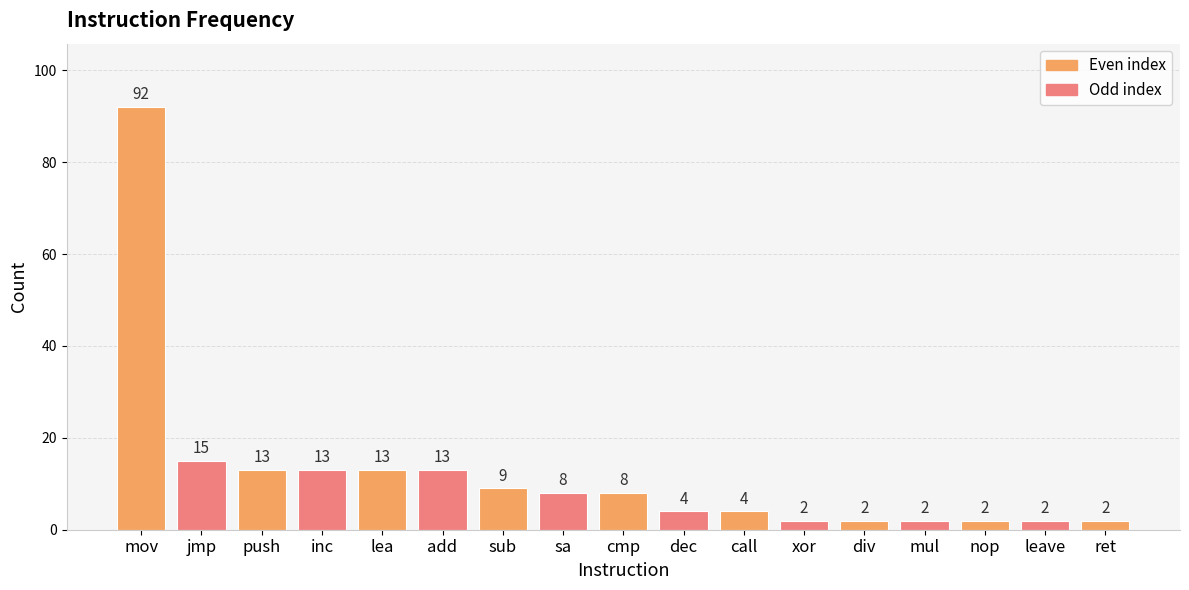

What is the sum of the values at div and cmp?

10